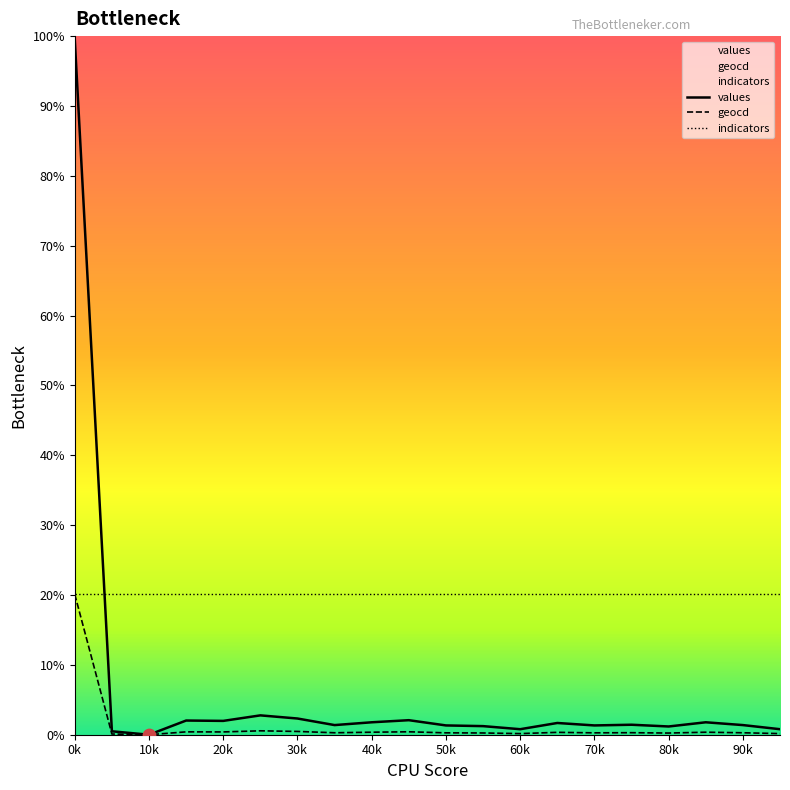

Which series has the largest total across all categories?

indicators